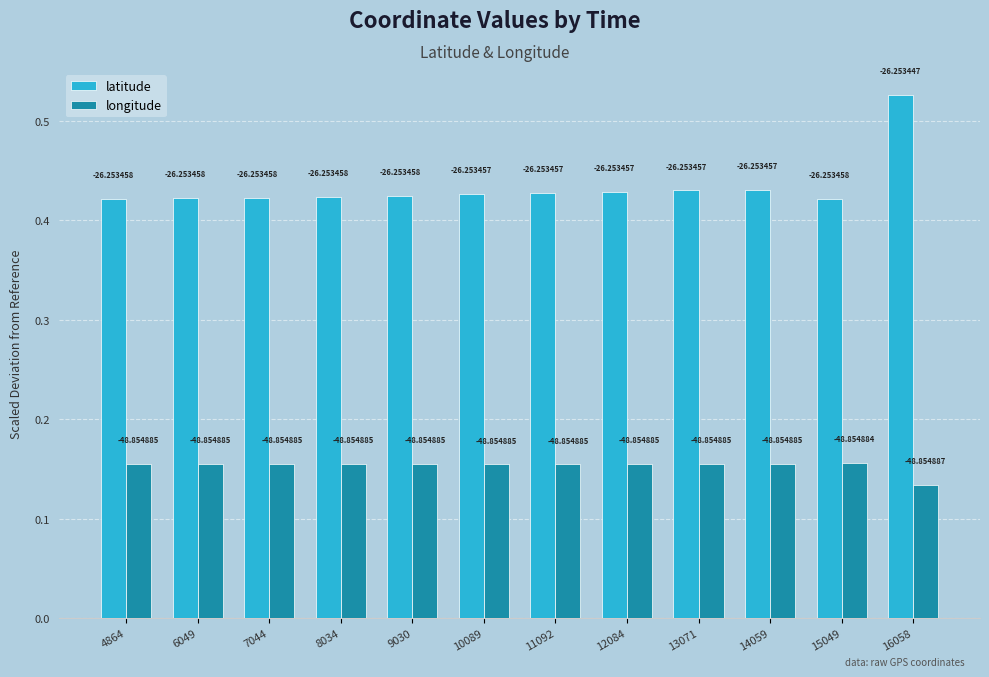

At which label is longitude closest to 0?

16058